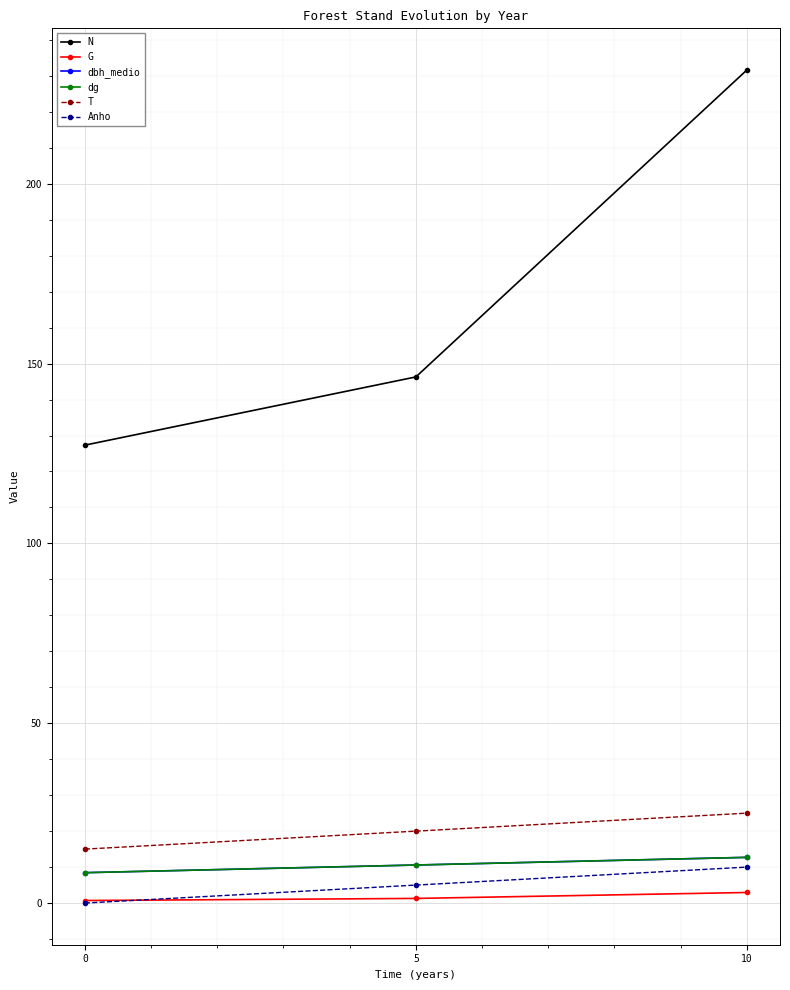

Reading left to right, extract all data points from this chart.

N: 127.3	146.3	231.6
G: 0.7	1.3	2.9
dbh_medio: 8.4	10.6	12.7
dg: 8.4	10.6	12.7
T: 15.0	20.0	25.0
Anho: 0.0	5.0	10.0